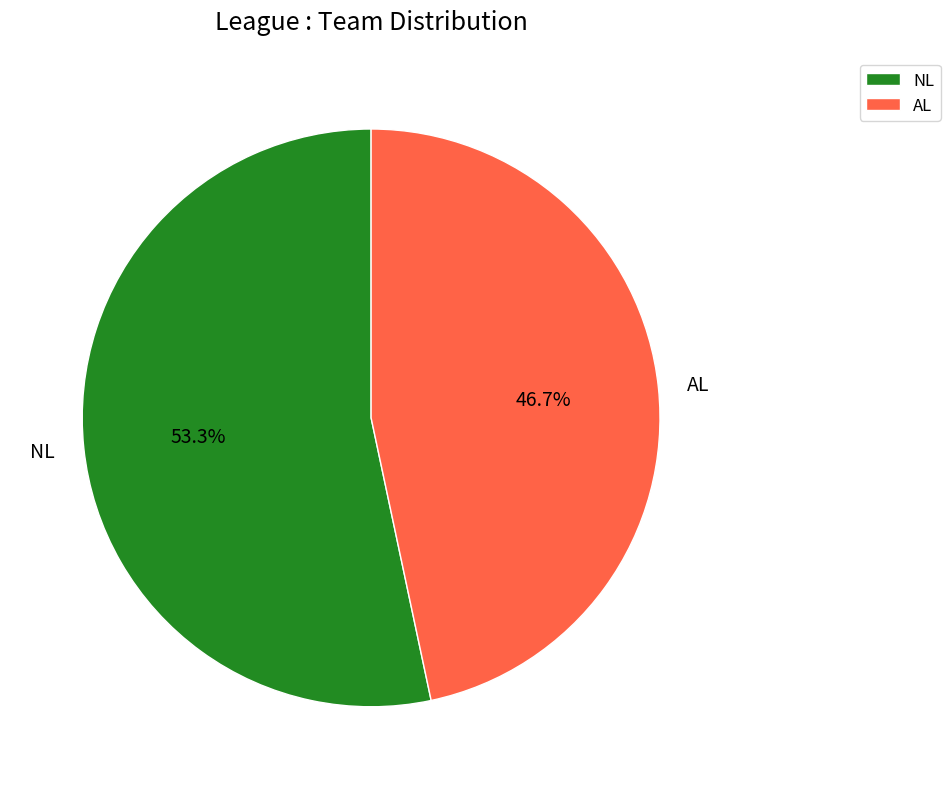

Rank the categories by value from highest to lowest.

NL, AL